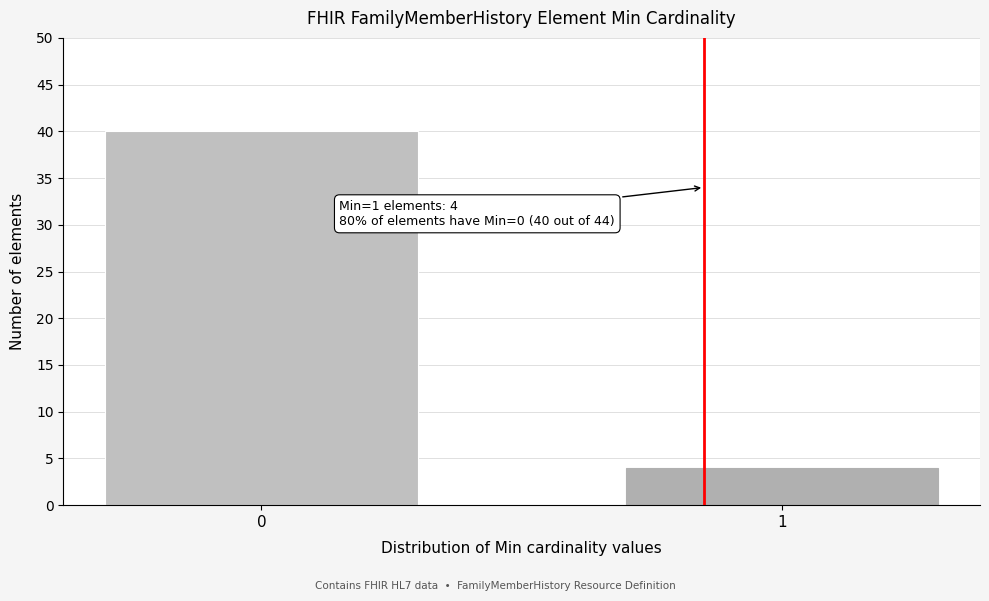

Reading left to right, extract all data points from this chart.

0=40	1=4